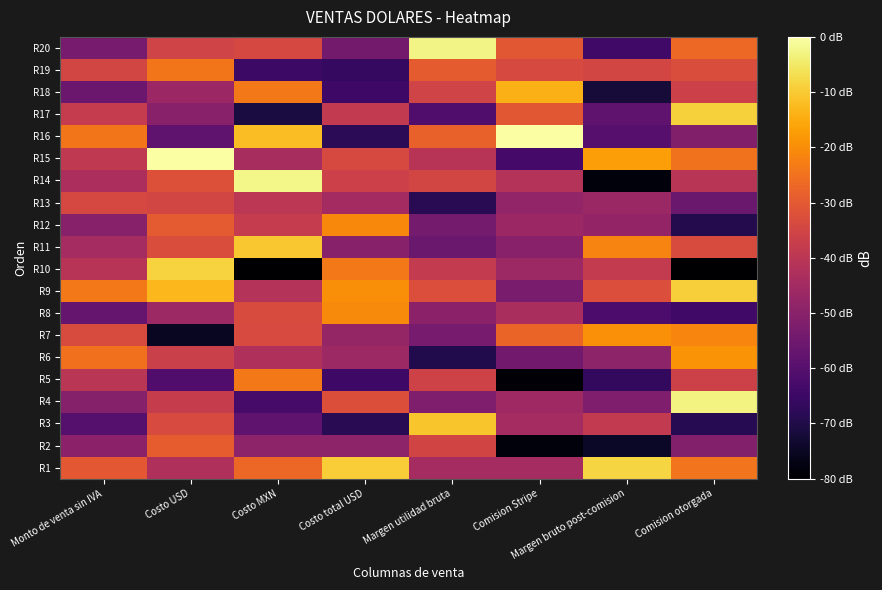

Which category has the highest value across all series?

Costo USD